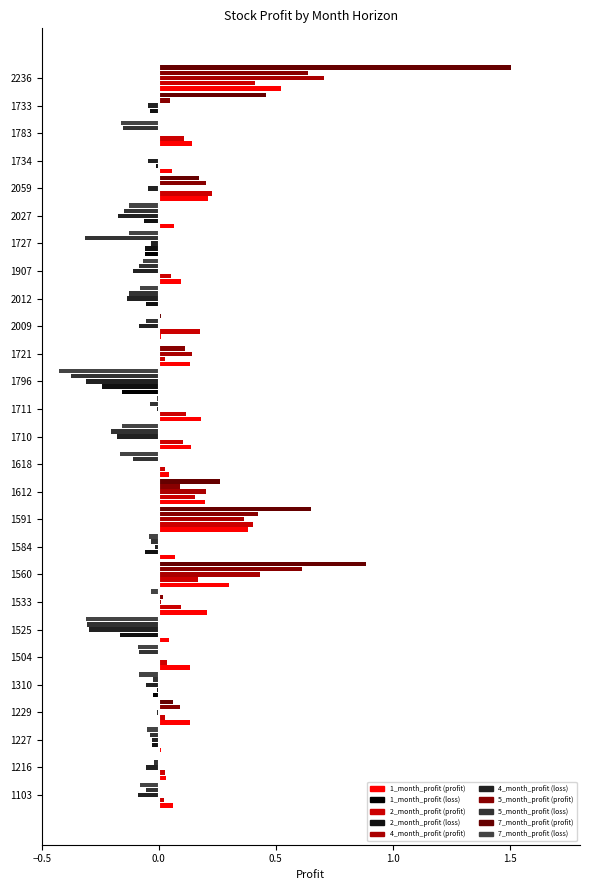

What is the label of the 14th bar from the left?

1710